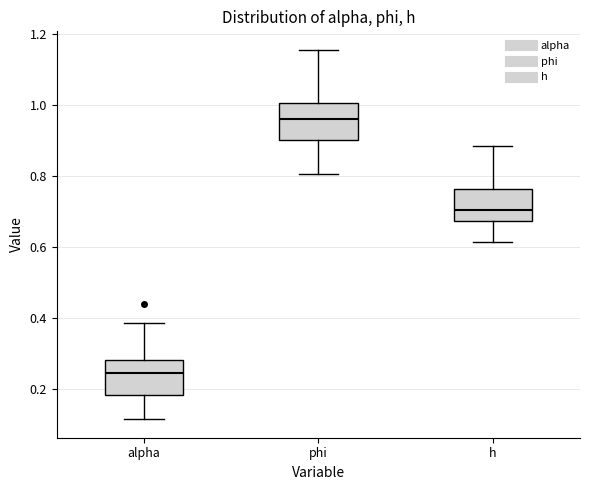

Which box has the highest median line?

phi